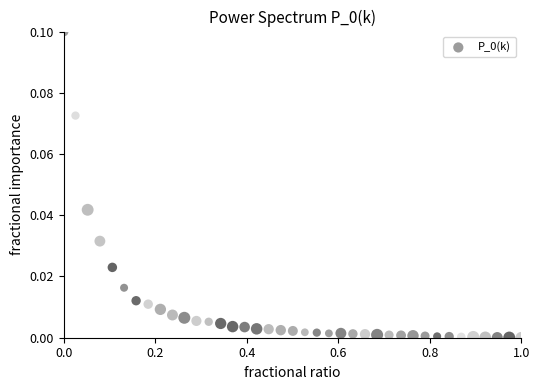

What is the range of X values (max minus min)?

1.0